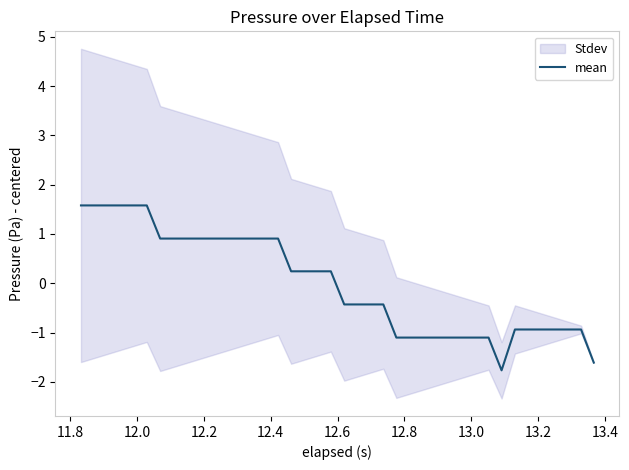

How many positive values are there?

20